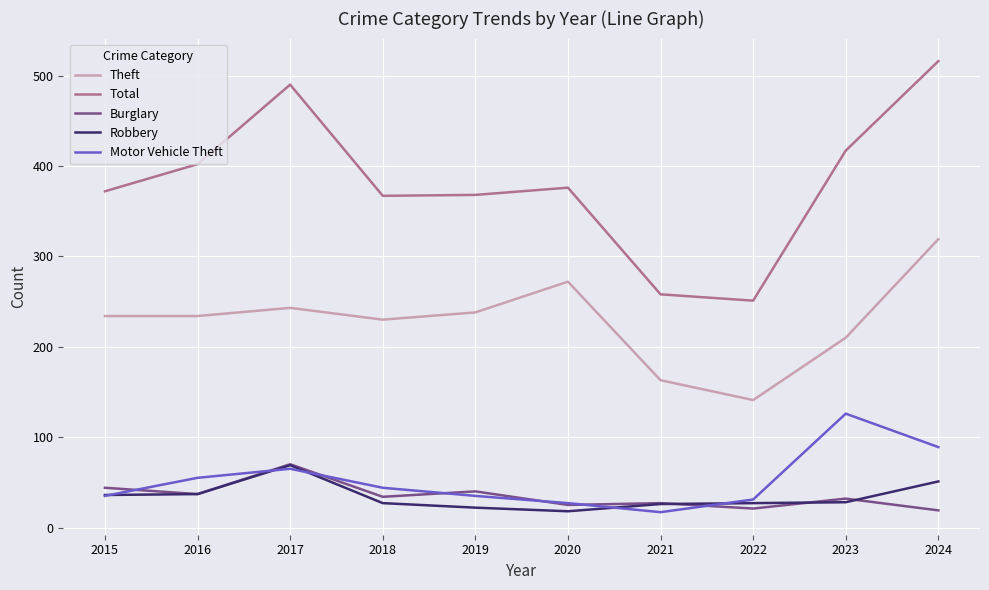

How many lines are shown in the chart?

5